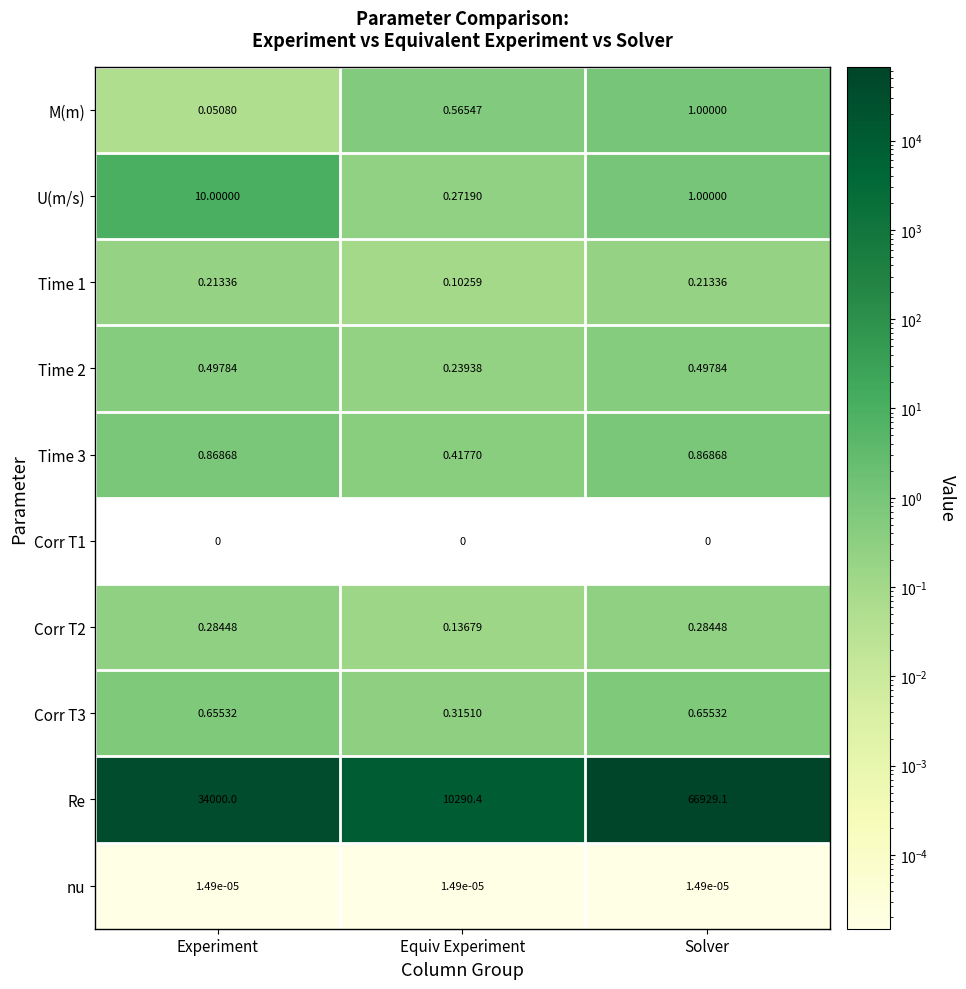

Which series changed the most between Experiment and Equiv Experiment?

Re